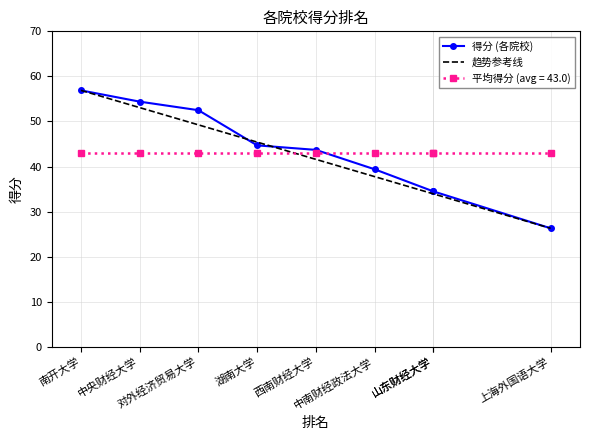

The value at 山东财经大学 is 34.5. True or false?

True